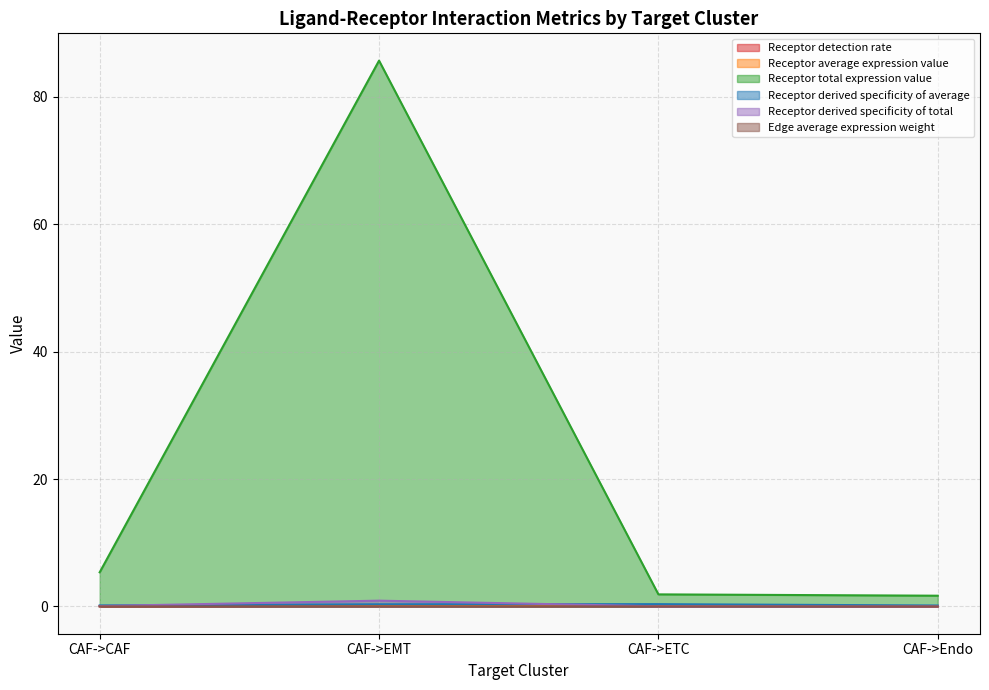

What are all the series names shown in the legend?

Receptor detection rate, Receptor average expression value, Receptor total expression value, Receptor derived specificity of average, Receptor derived specificity of total, Edge average expression weight